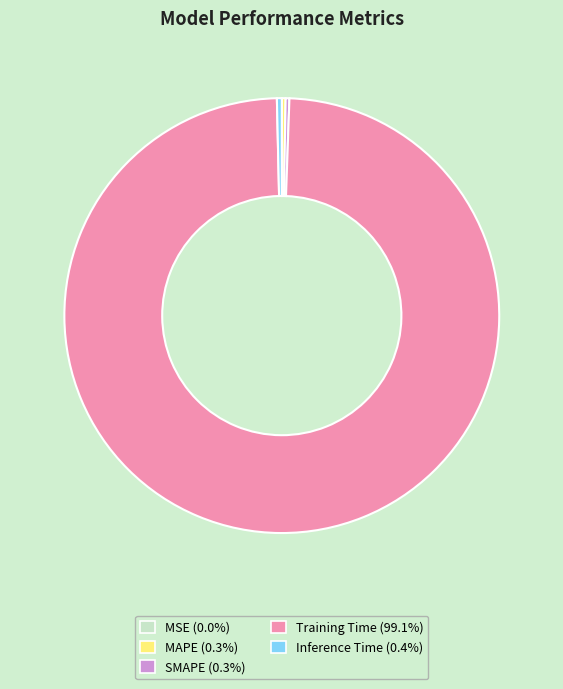

Which slice is the largest?

Training Time